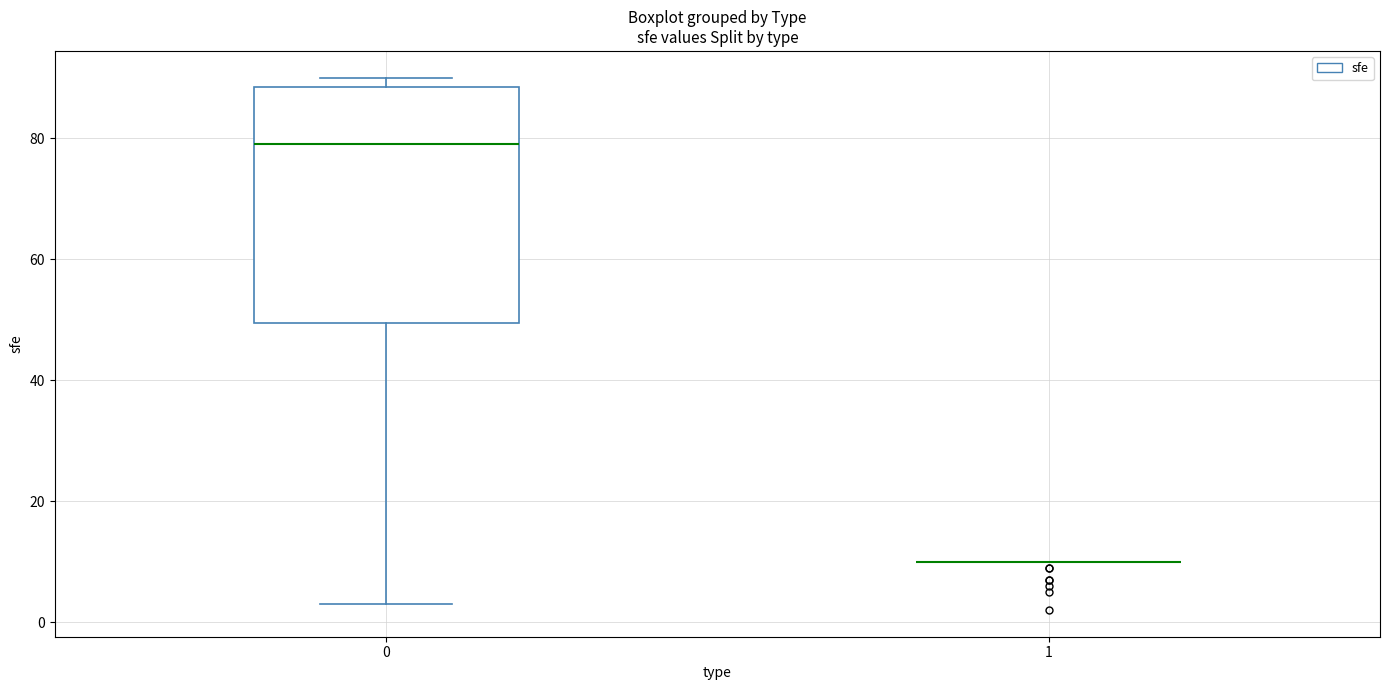

Reading left to right, read every box against the y-axis: the position of its median line, the range the box covers, and the ends of its whiskers. The values are not printed on the chart, so give them approximately, as read against the axis.

0: median 80, box 50 to 88, whiskers 4 to 90
1: box collapsed to a line at 10, whiskers 10 to 10